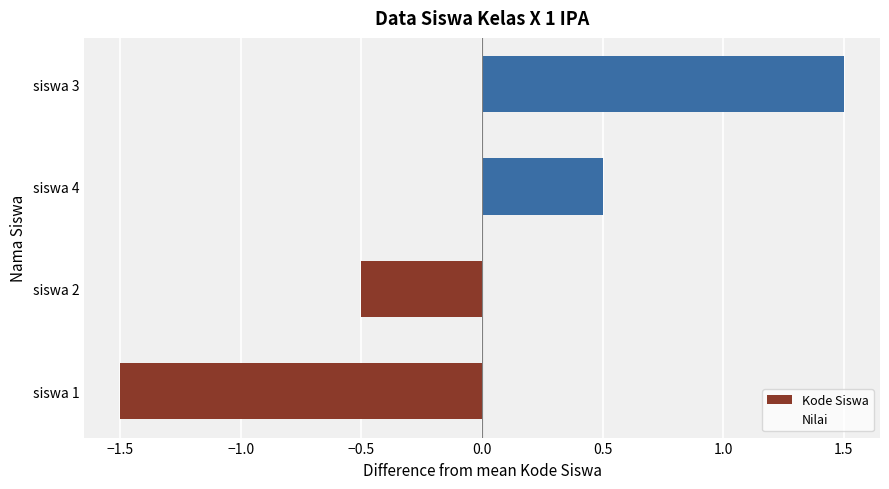

Read the value at siswa 2.

-0.5